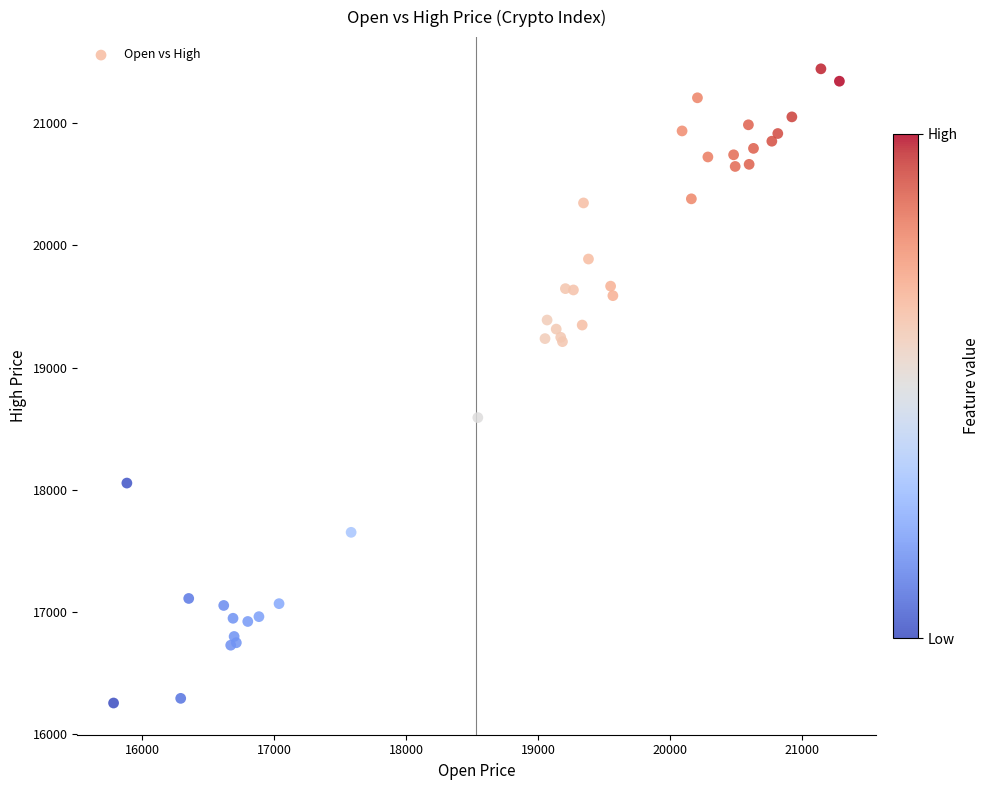

What Y value in the scatter plot is closest to 18849?

18590.5